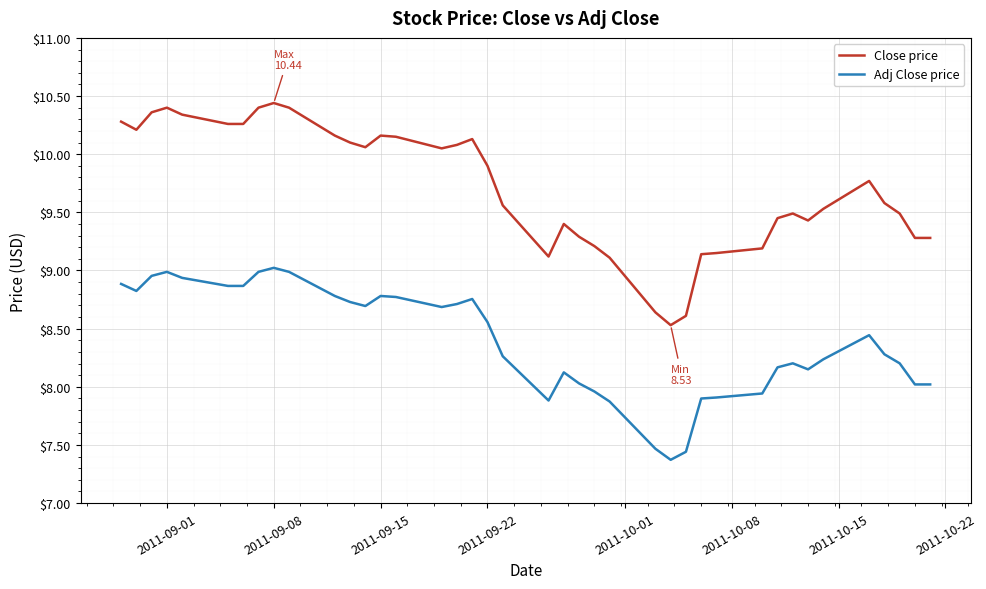

Which series has the largest total across all categories?

Close price